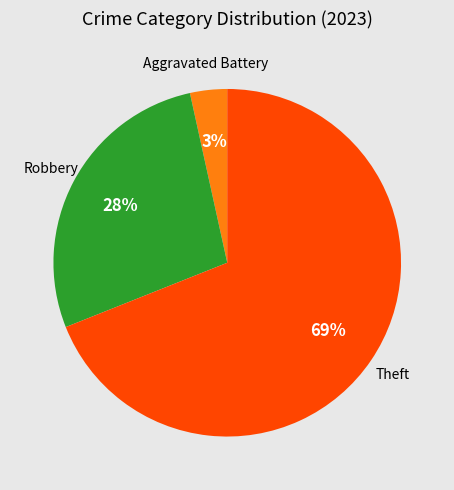

Between Aggravated Battery and Robbery, which is larger?

Robbery